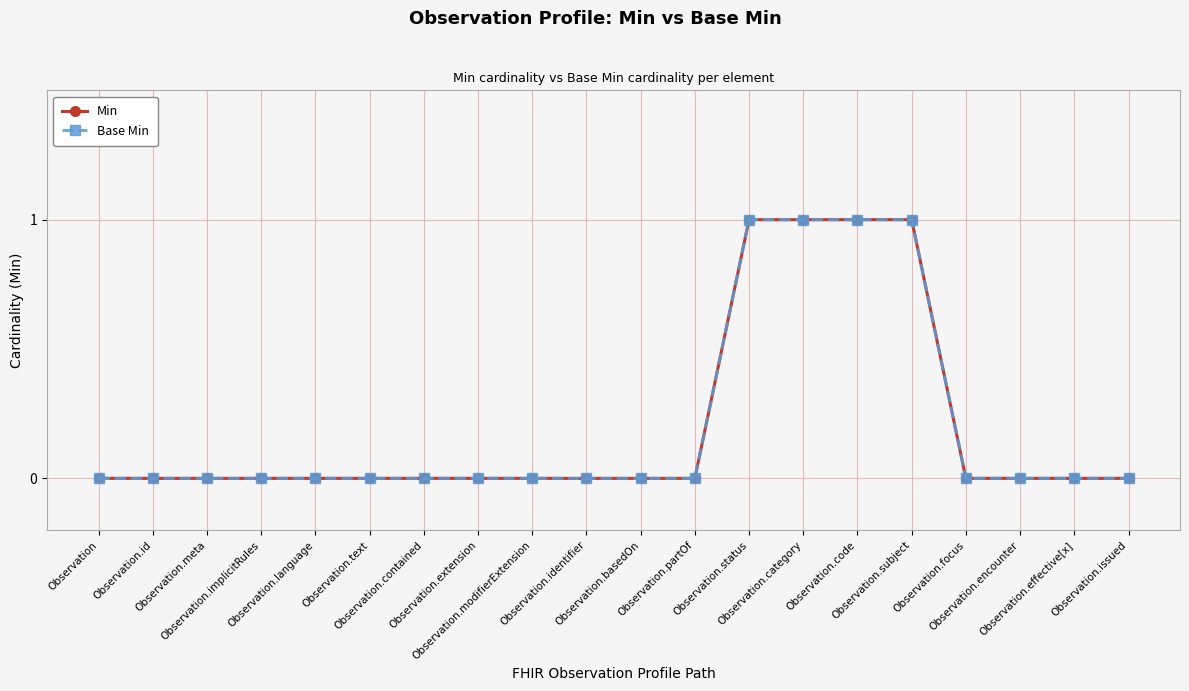

Which category has the lowest value in the Min series?

Observation